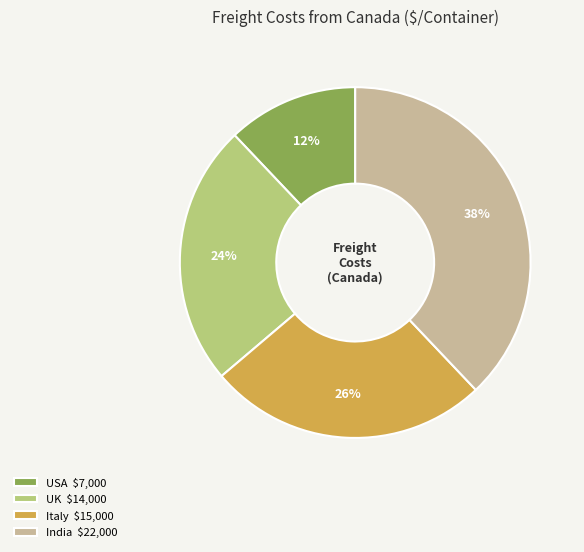

Does any single category account for the majority?

No